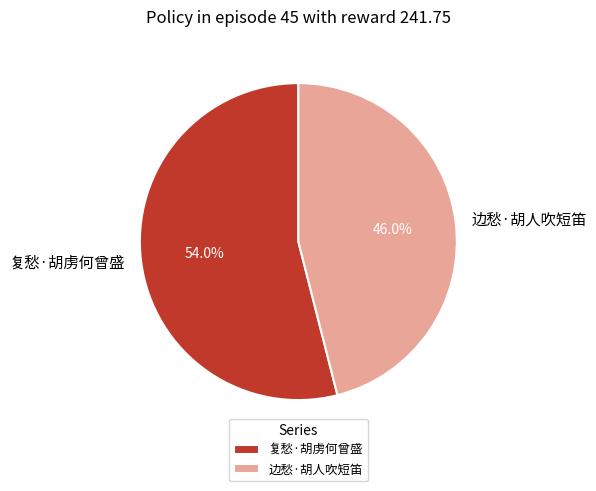

To the nearest percent, what percentage of the pie is 边愁·胡人吹短笛?

46%